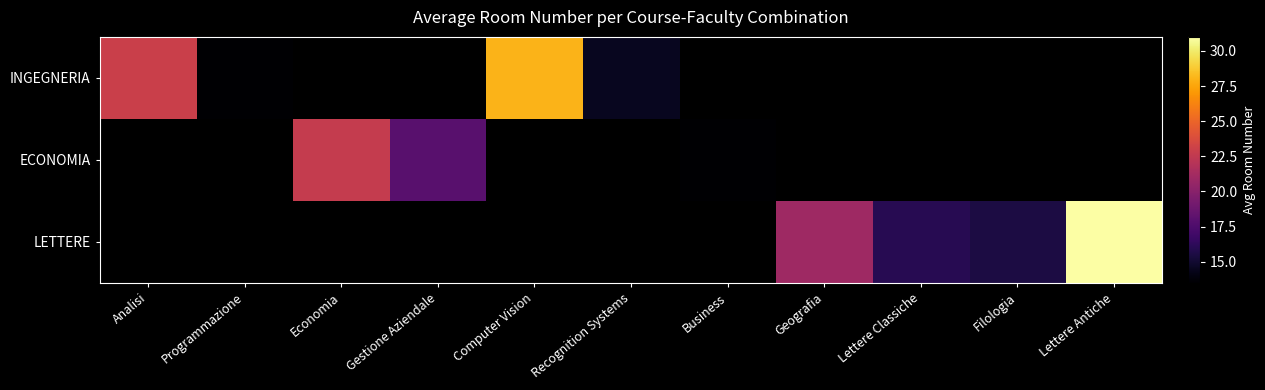

Which series has the largest range (max minus min)?

INGEGNERIA